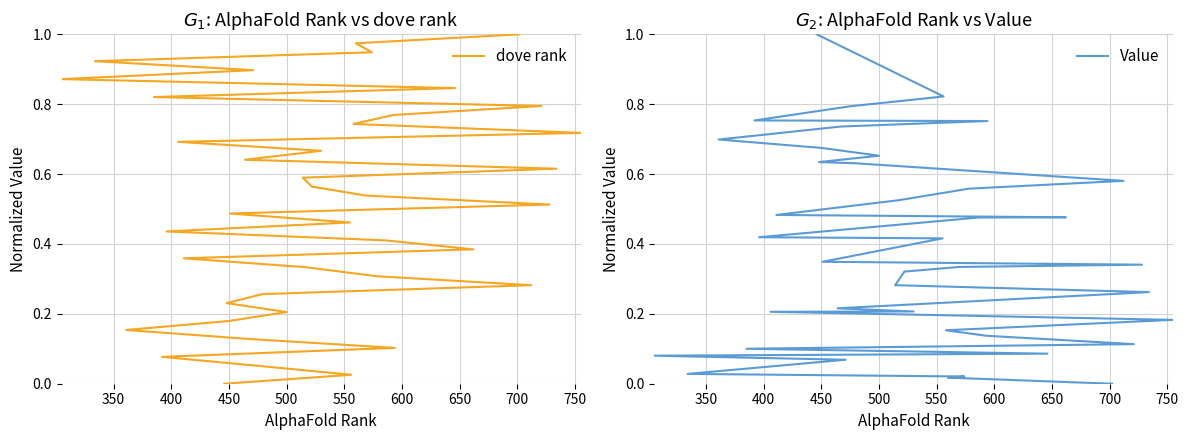

What is the difference between the maximum and second lowest values in the dove rank series?

1.0